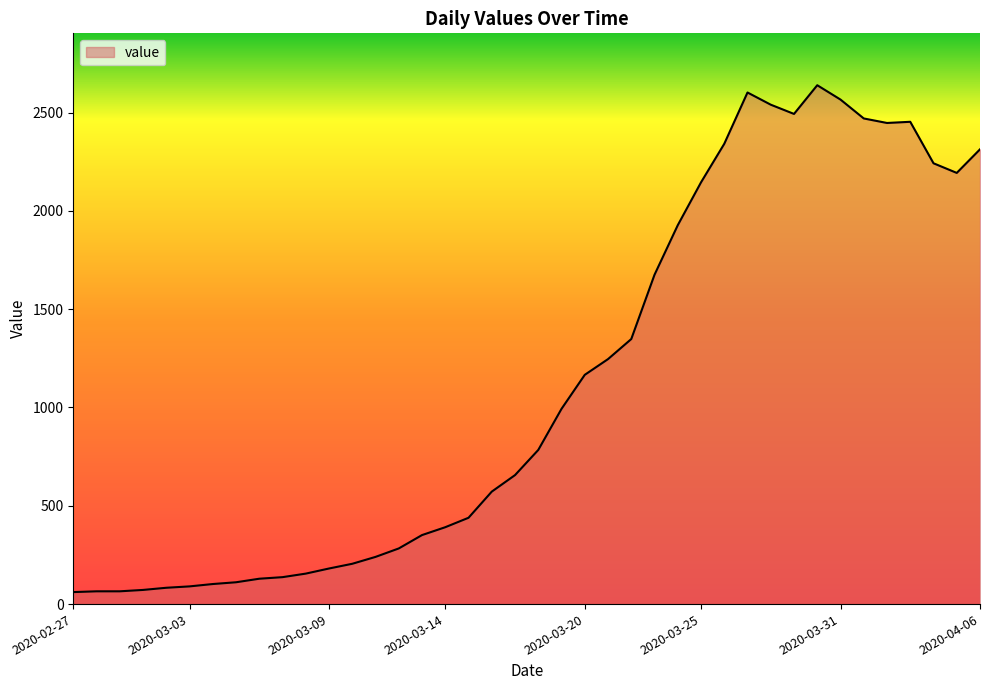

What is the difference between the maximum and minimum values?

2578